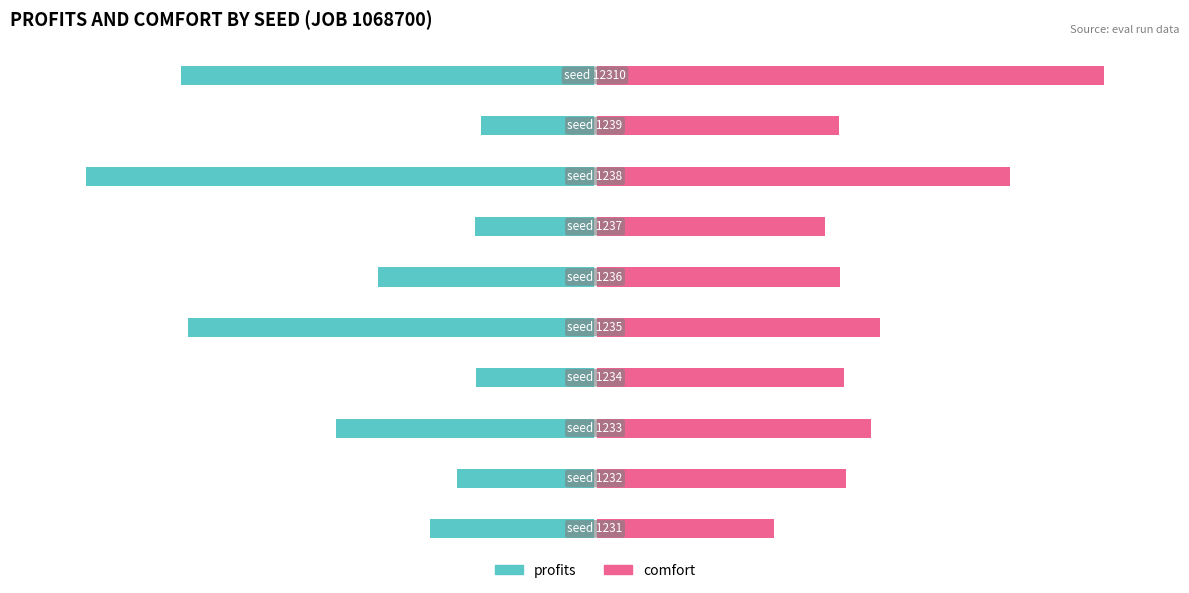

The value of profits at 6 is -37.9. True or false?

False